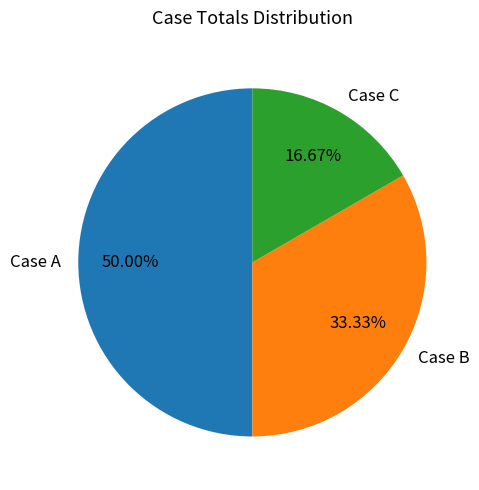

To the nearest percent, what is the difference between the largest and smallest slice percentages?

33%